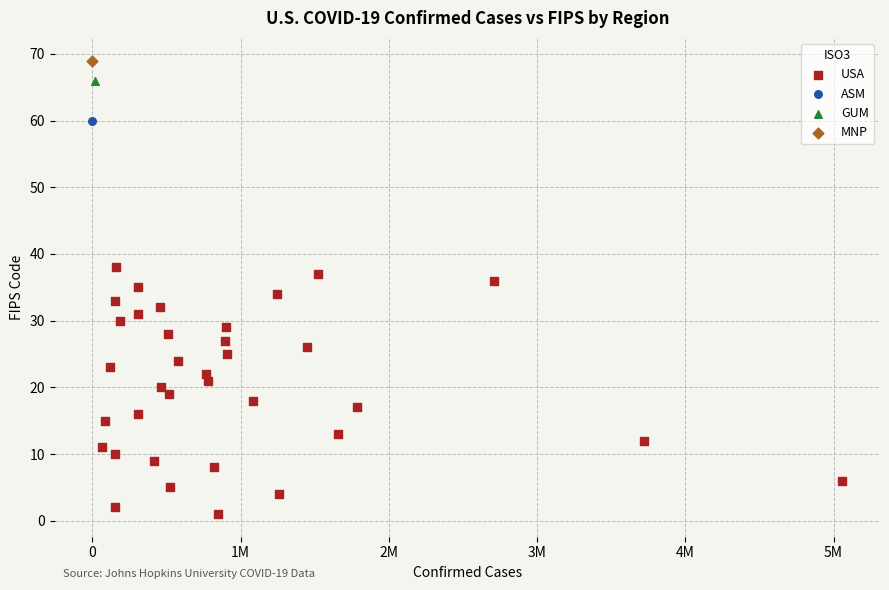

What are all the series names shown in the legend?

USA, ASM, GUM, MNP